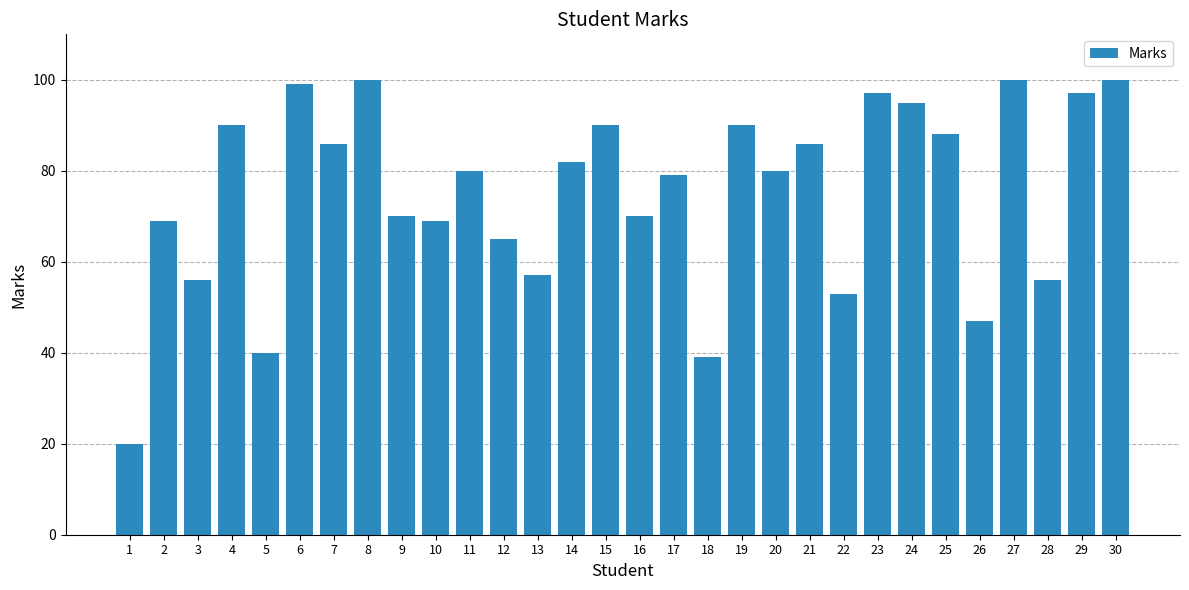

Between 10 and 9, which is larger?

9